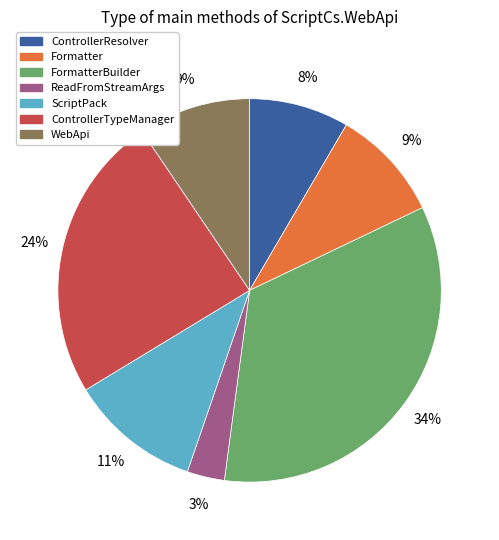

How many segments does this pie chart have?

7